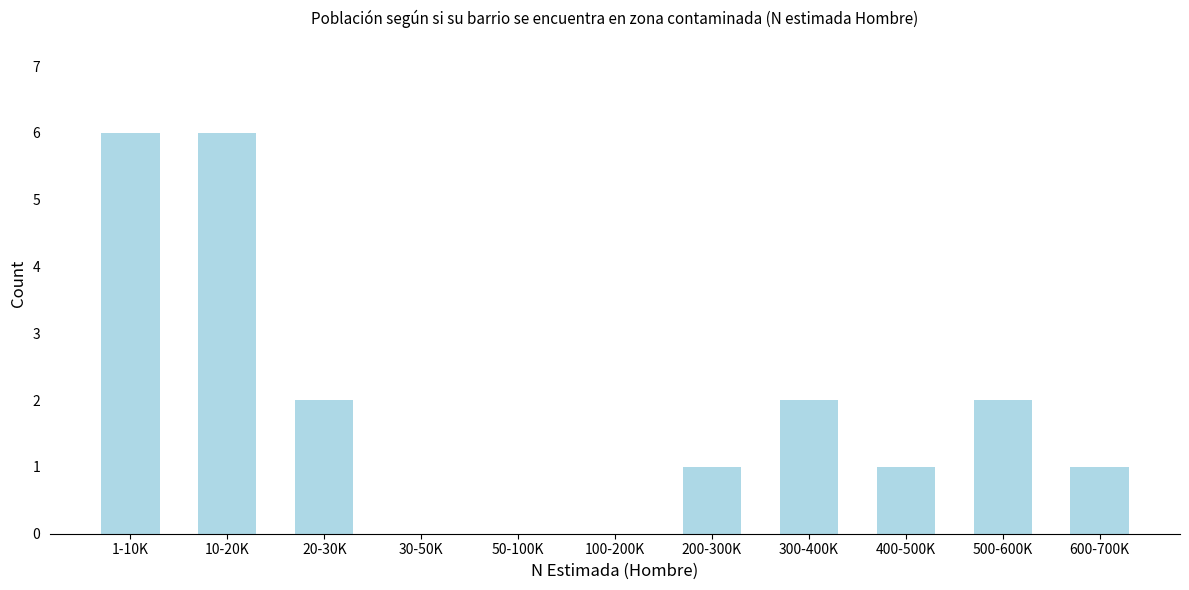

Reading left to right, what are all the values shown in this chart?

1-10K=6	10-20K=6	20-30K=2	30-50K=0	50-100K=0	100-200K=0	200-300K=1	300-400K=2	400-500K=1	500-600K=2	600-700K=1